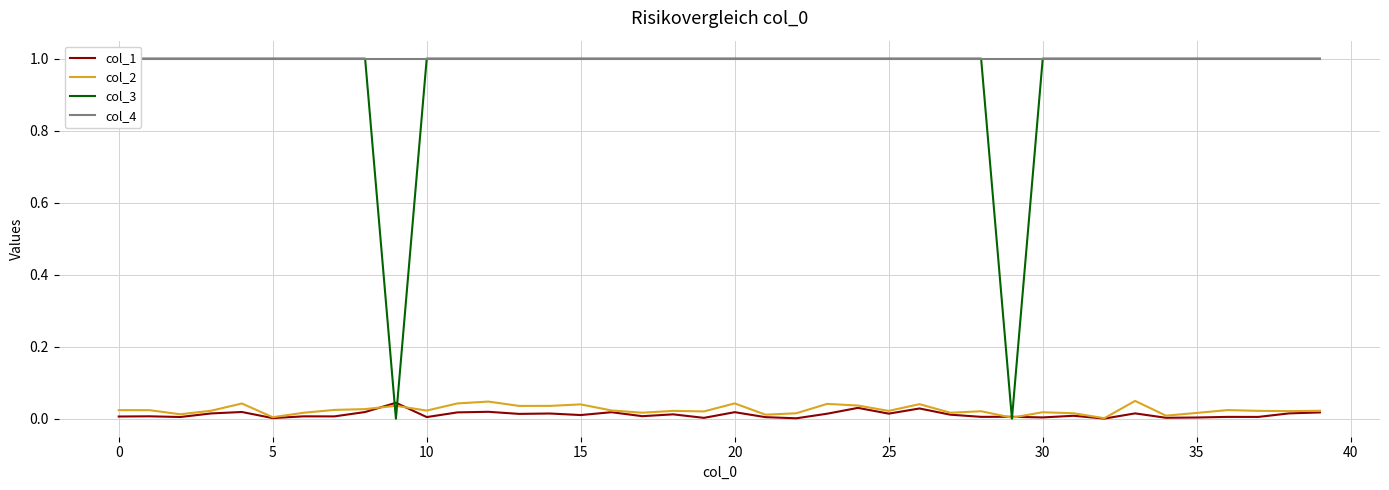

Reading left to right, list all the values displayed in this chart.

col_1: 0.0	0.0	0.0	0.0	0.0	0.0	0.0	0.0	0.0	0.0	0.0	0.0	0.0	0.0	0.0	0.0	0.0	0.0	0.0	0.0	0.0	0.0	0.0	0.0	0.0	0.0	0.0	0.0	0.0	0.0	0.0	0.0	0.0	0.0	0.0	0.0	0.0	0.0	0.0	0.0
col_2: 0.0	0.0	0.0	0.0	0.0	0.0	0.0	0.0	0.0	0.0	0.0	0.0	0.0	0.0	0.0	0.0	0.0	0.0	0.0	0.0	0.0	0.0	0.0	0.0	0.0	0.0	0.0	0.0	0.0	0.0	0.0	0.0	0.0	0.0	0.0	0.0	0.0	0.0	0.0	0.0
col_3: 1.0	1.0	1.0	1.0	1.0	1.0	1.0	1.0	1.0	0.0	1.0	1.0	1.0	1.0	1.0	1.0	1.0	1.0	1.0	1.0	1.0	1.0	1.0	1.0	1.0	1.0	1.0	1.0	1.0	0.0	1.0	1.0	1.0	1.0	1.0	1.0	1.0	1.0	1.0	1.0
col_4: 1.0	1.0	1.0	1.0	1.0	1.0	1.0	1.0	1.0	1.0	1.0	1.0	1.0	1.0	1.0	1.0	1.0	1.0	1.0	1.0	1.0	1.0	1.0	1.0	1.0	1.0	1.0	1.0	1.0	1.0	1.0	1.0	1.0	1.0	1.0	1.0	1.0	1.0	1.0	1.0